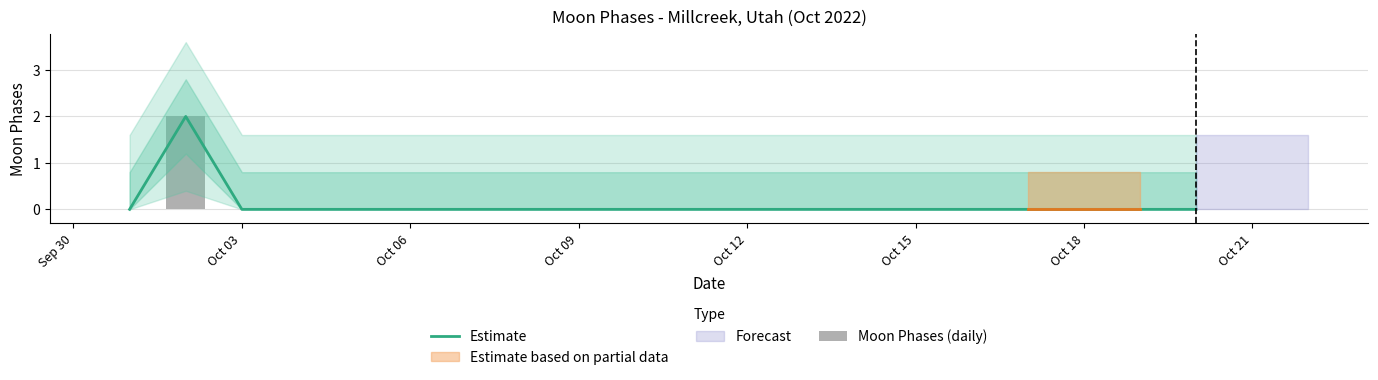

At how many categories does at least one series exceed 0?

1